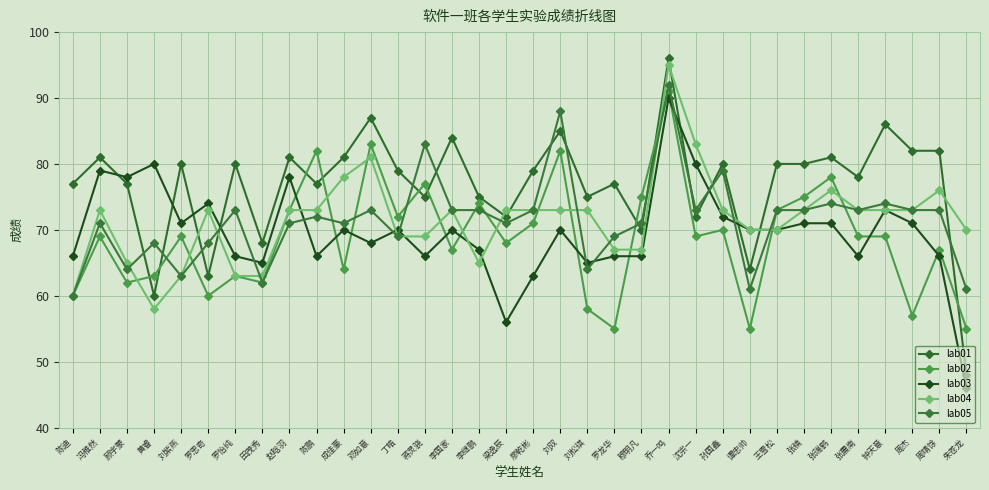

What are all the series names shown in the legend?

lab01, lab02, lab03, lab04, lab05